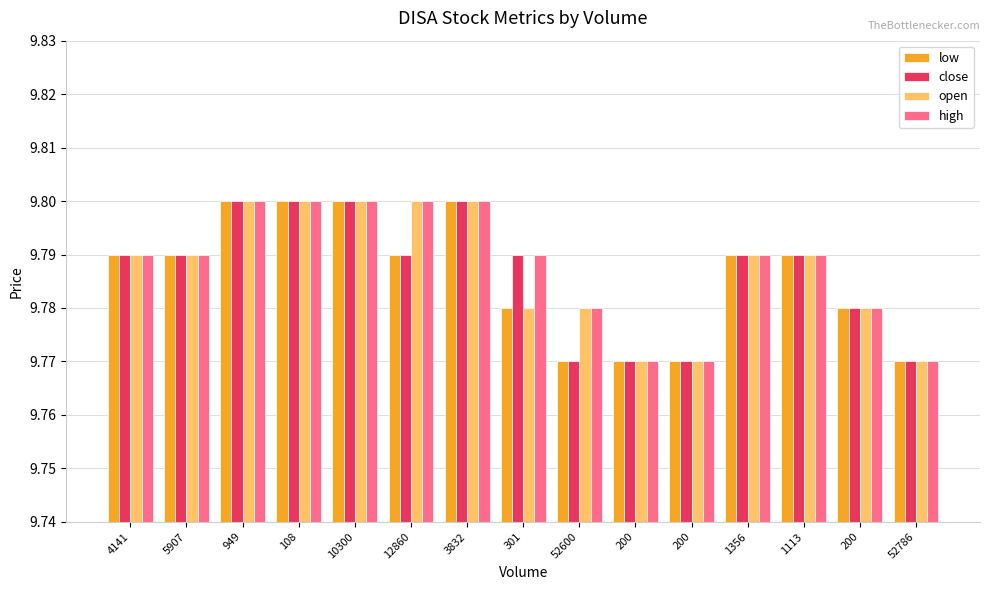

What is the label of the 4th bar from the right?

1356